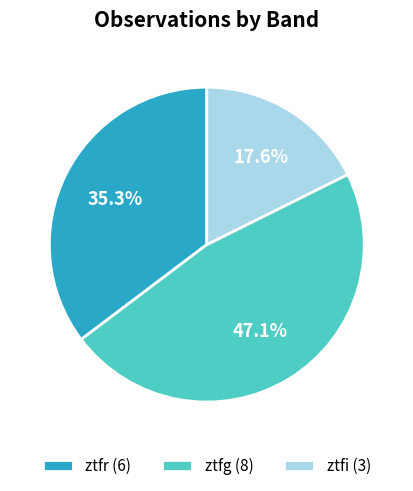

To the nearest percent, what percentage of the pie is ztfg?

47%